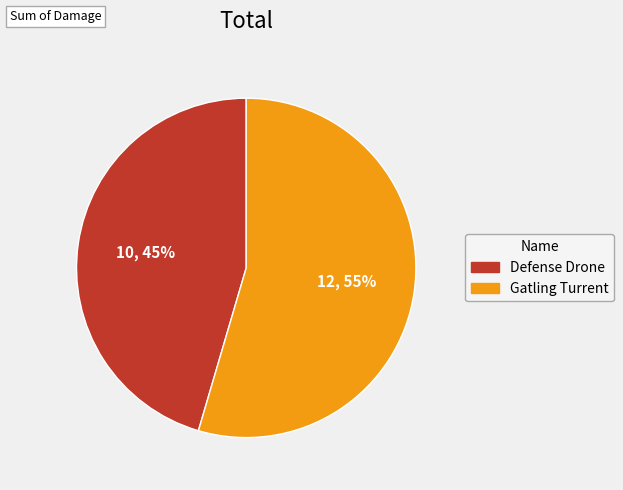

To the nearest percent, what is the combined percentage of Defense Drone and Gatling Turrent?

100%